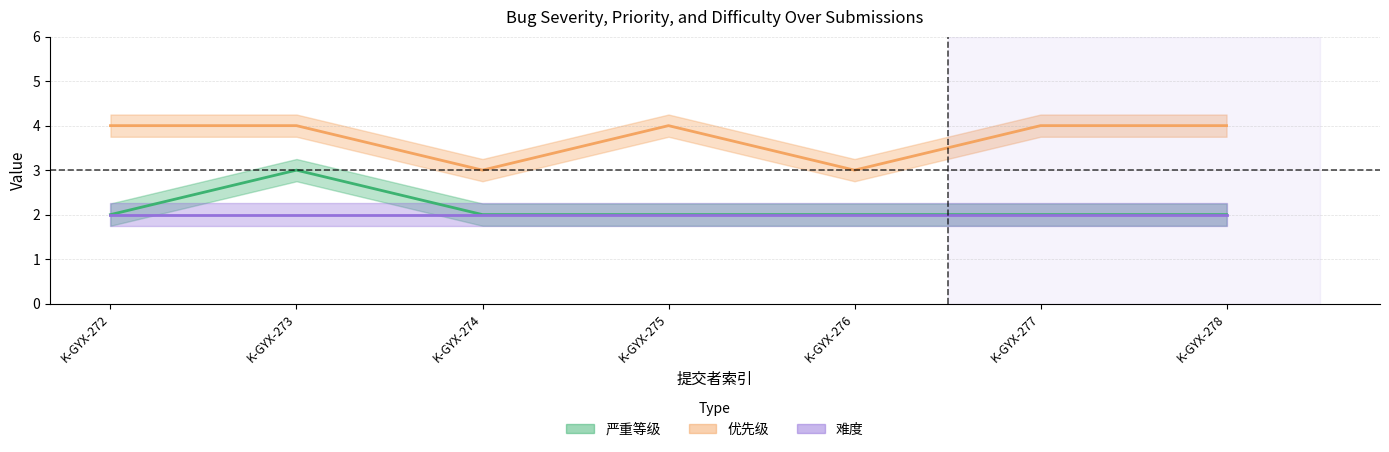

True or false: 优先级 and 严重等级 cross at least once.

False